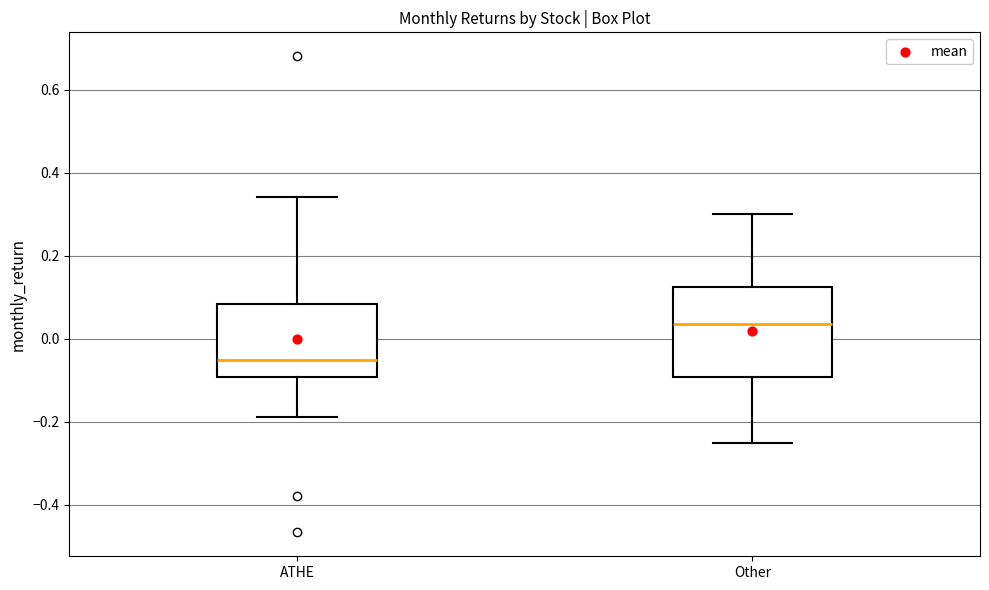

Reading left to right, transcribe this box plot: for each box, give where its median line is, the range the box spans, and where its two whiskers end, as read against the y-axis. The values are not printed on the chart, so give them approximately, as read against the axis.

ATHE: median -0.06, box -0.10 to 0.08, whiskers -0.18 to 0.34
Other: median 0.04, box -0.10 to 0.12, whiskers -0.24 to 0.30